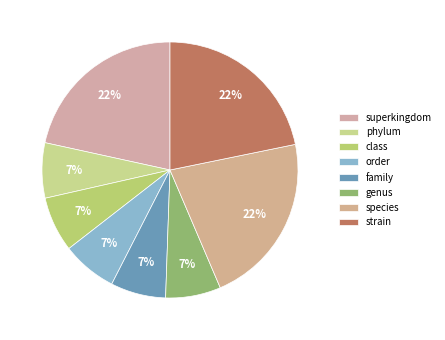

Between class and order, which is larger?

class